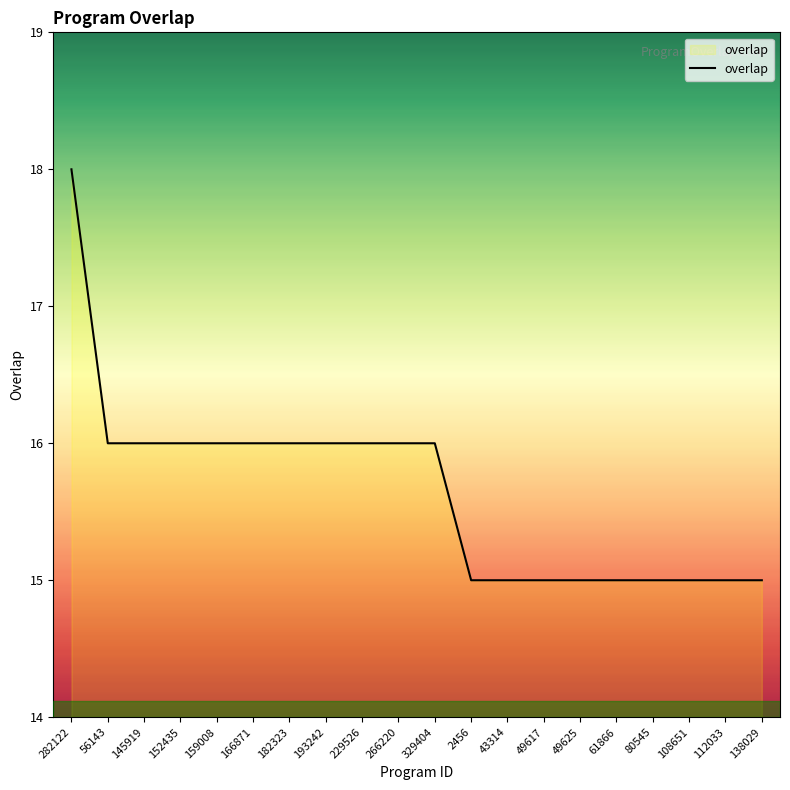

Does the chart display data point markers on the line(s)?

No